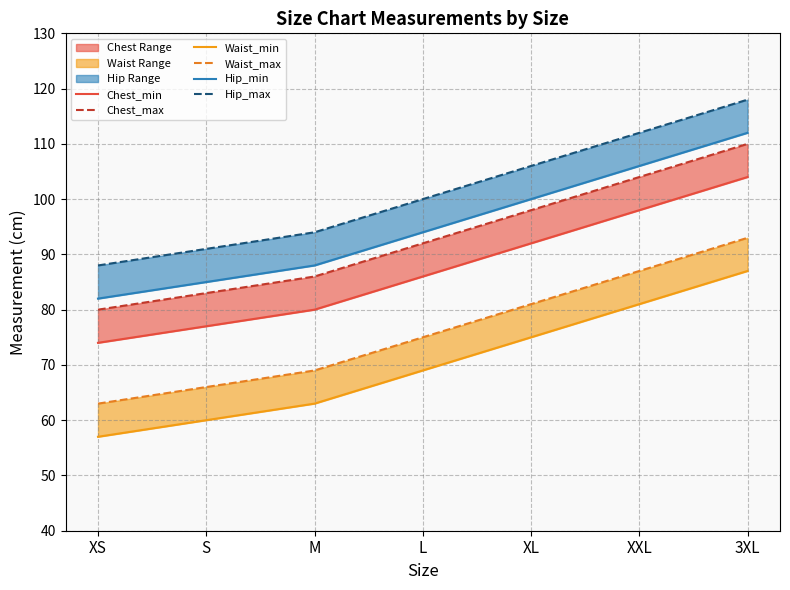

List the series in order of their peak value, highest first.

Hip_max, Hip_min, Chest_max, Chest_min, Waist_max, Waist_min